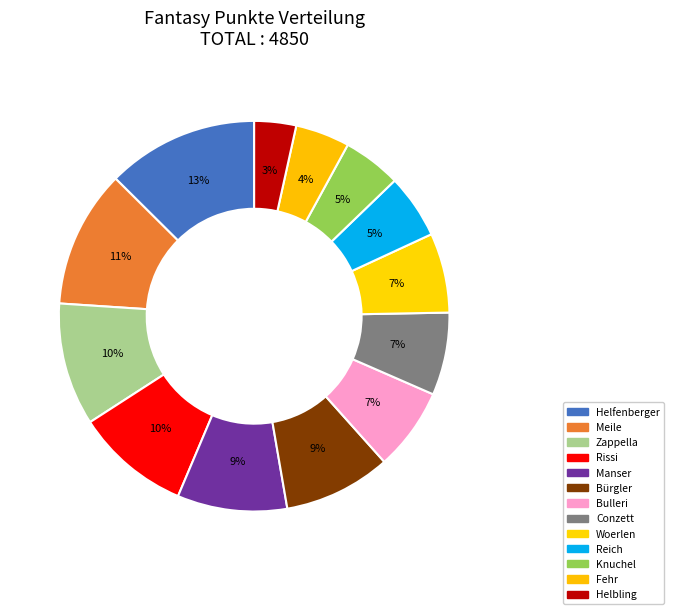

What is the change in value from Woerlen to Helbling?

-152